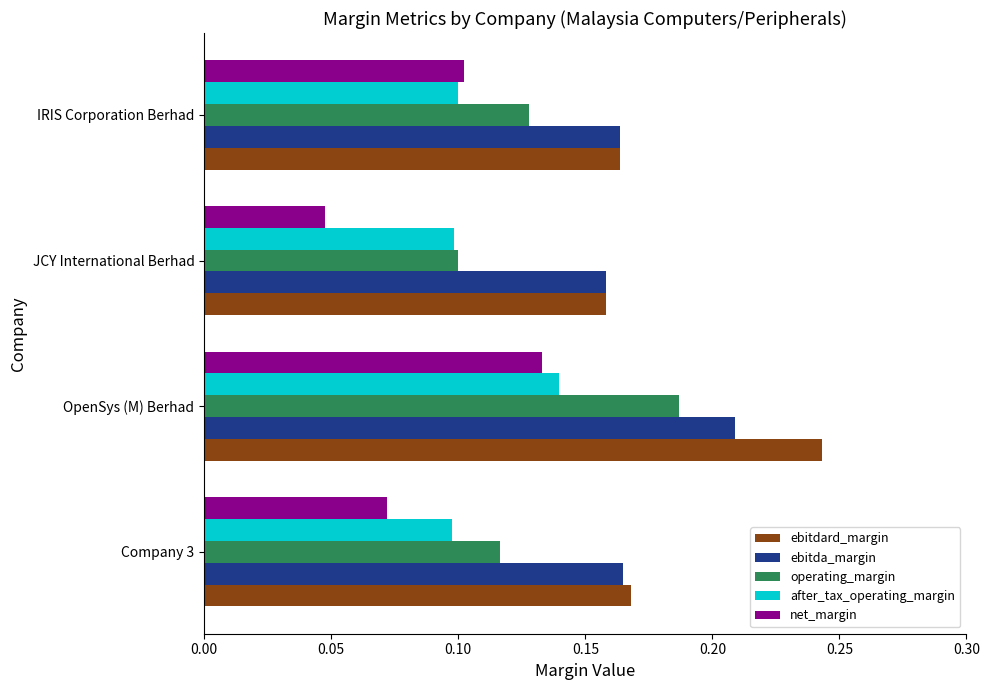

True or false: after_tax_operating_margin has a value of 0.0 at OpenSys (M) Berhad.

False